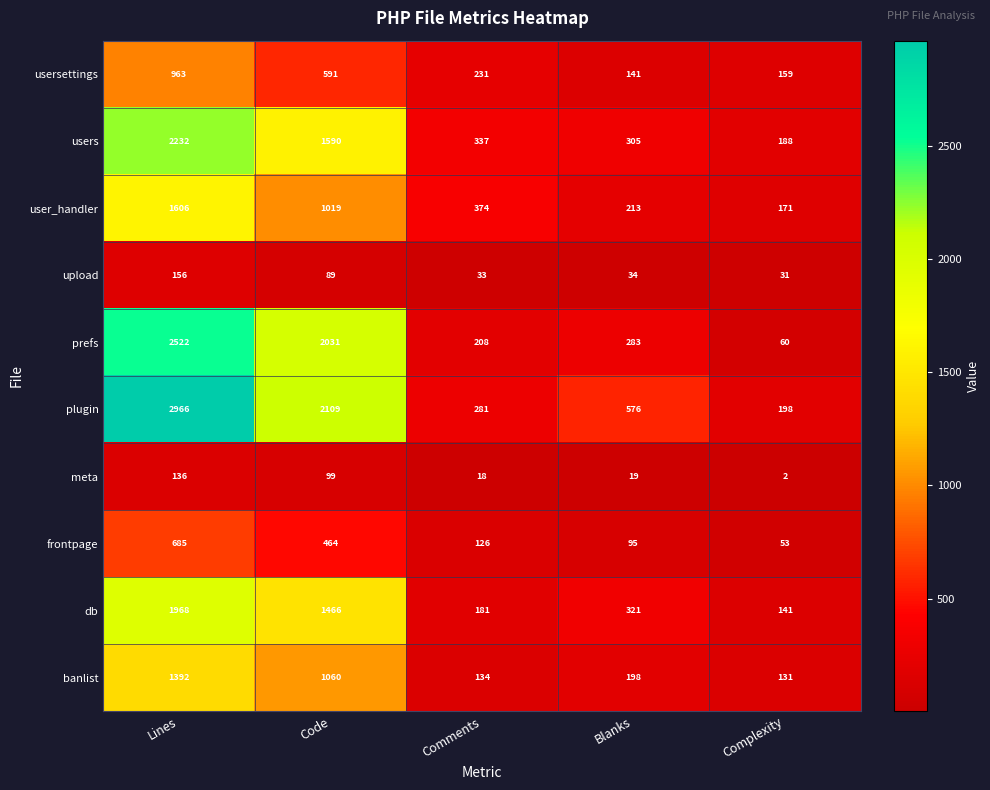

What is the difference between the second highest and minimum values in the frontpage series?

411